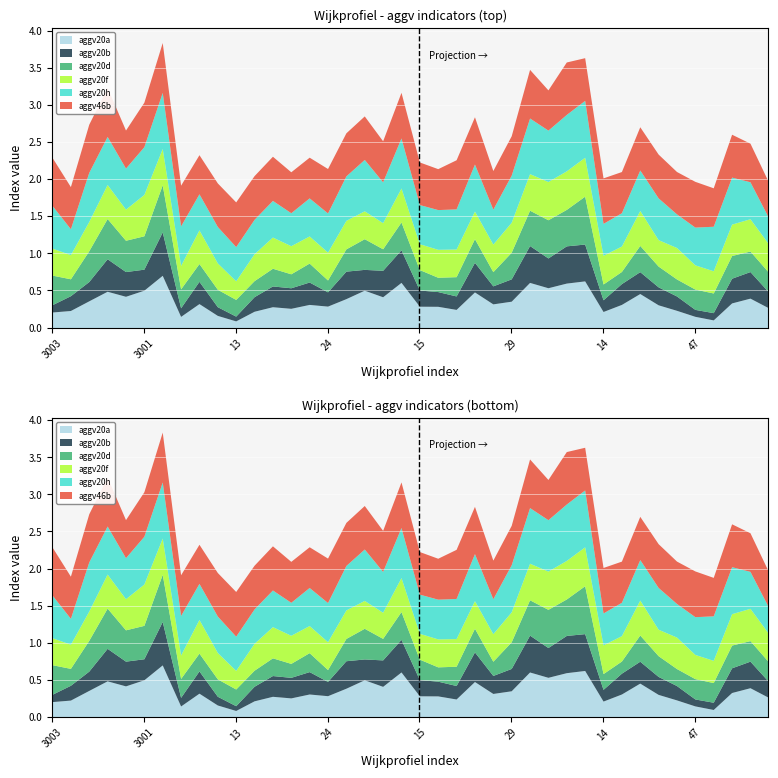

At how many categories does at least one series exceed 0?

40